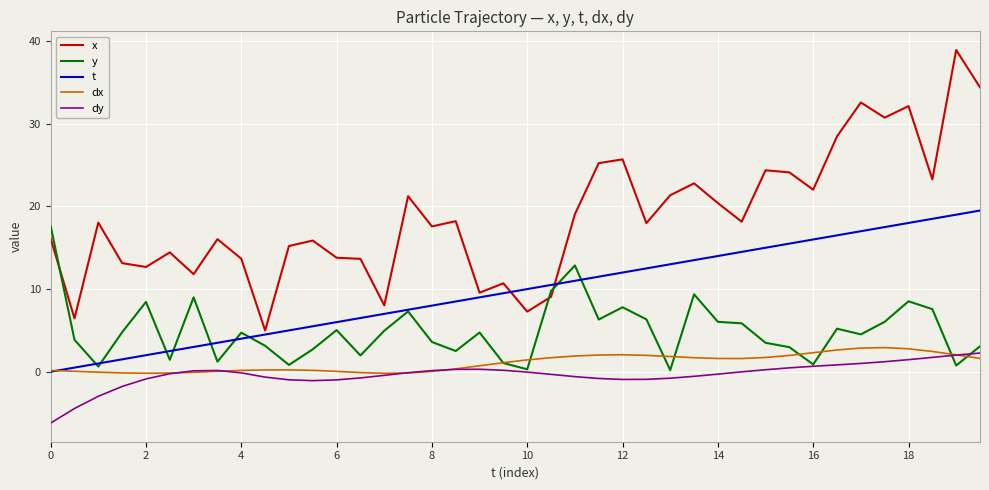

Which series has the widest spread of values?

x